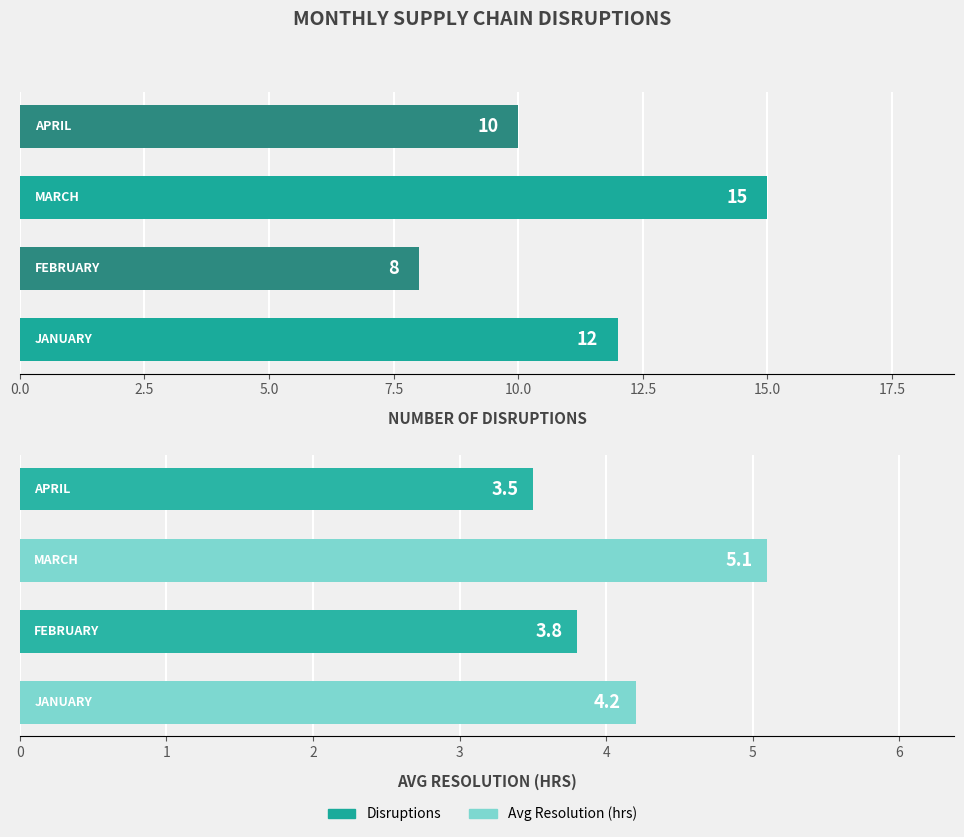

Reading left to right, what are all the values shown in this chart?

Disruptions: 12.0	8.0	15.0	10.0
Avg Resolution (hrs): 4.2	3.8	5.1	3.5